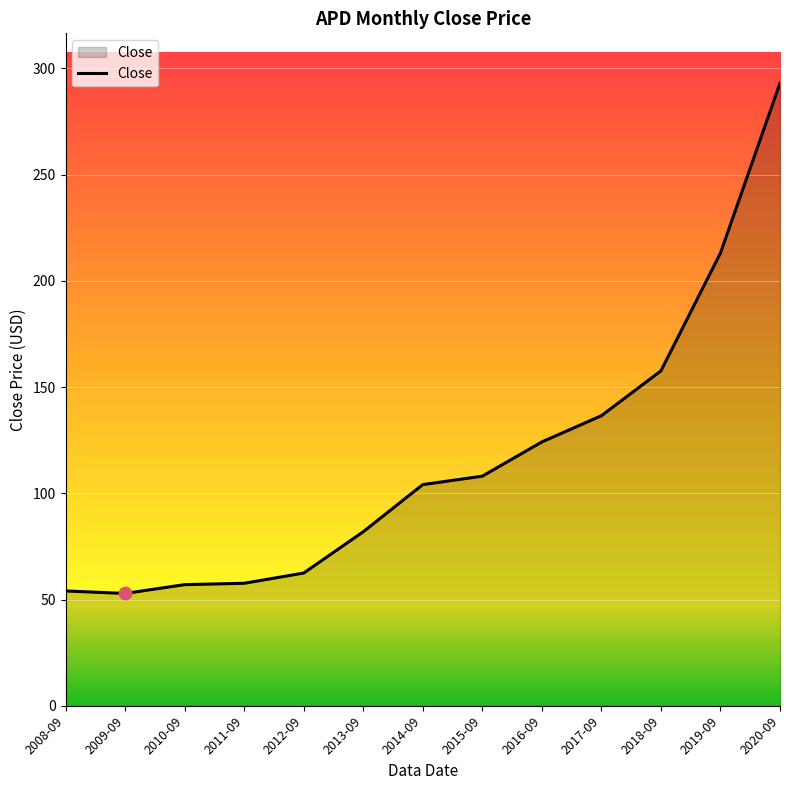

Between 2009-09 and 2018-09, which is larger?

2018-09